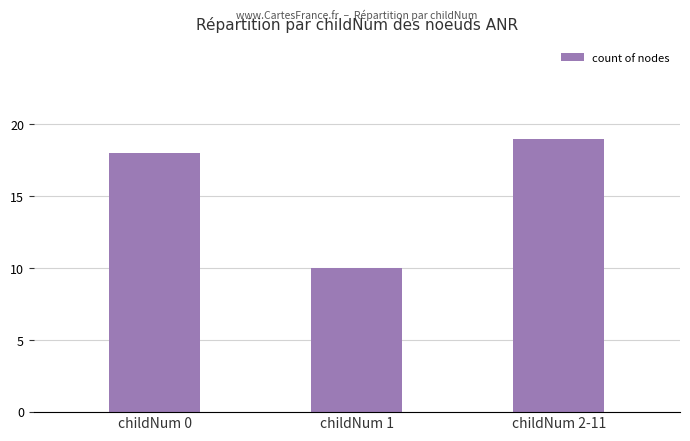

What value does the data have at childNum 2-11?

19